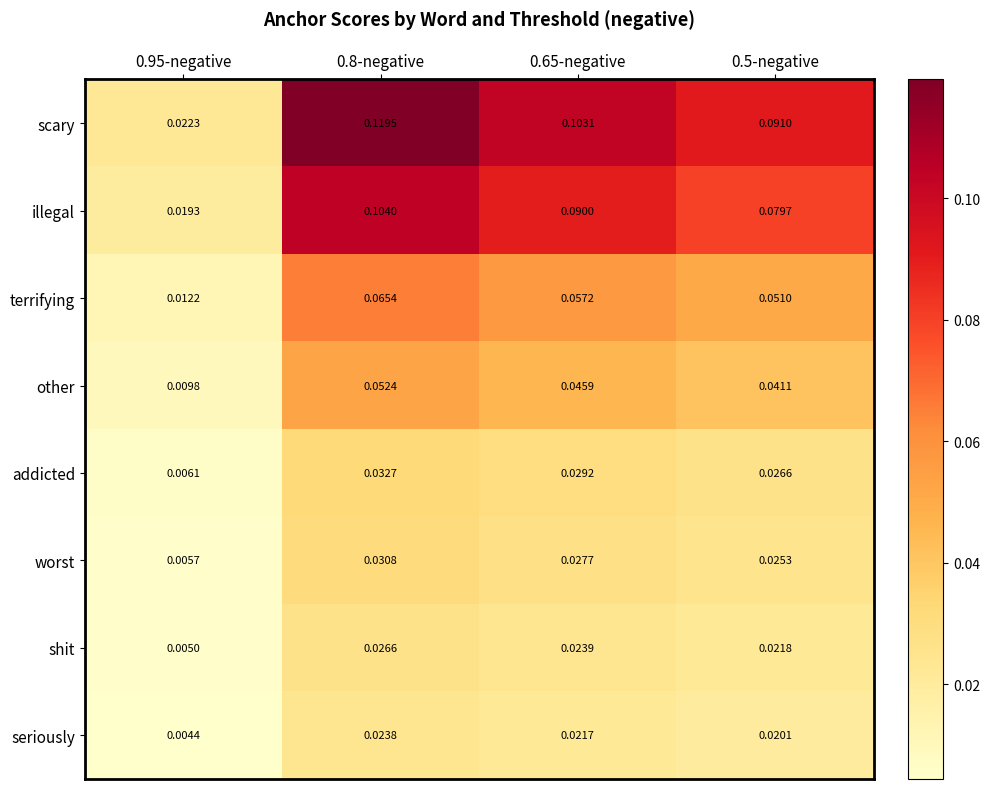

Which series has the widest spread of values?

scary